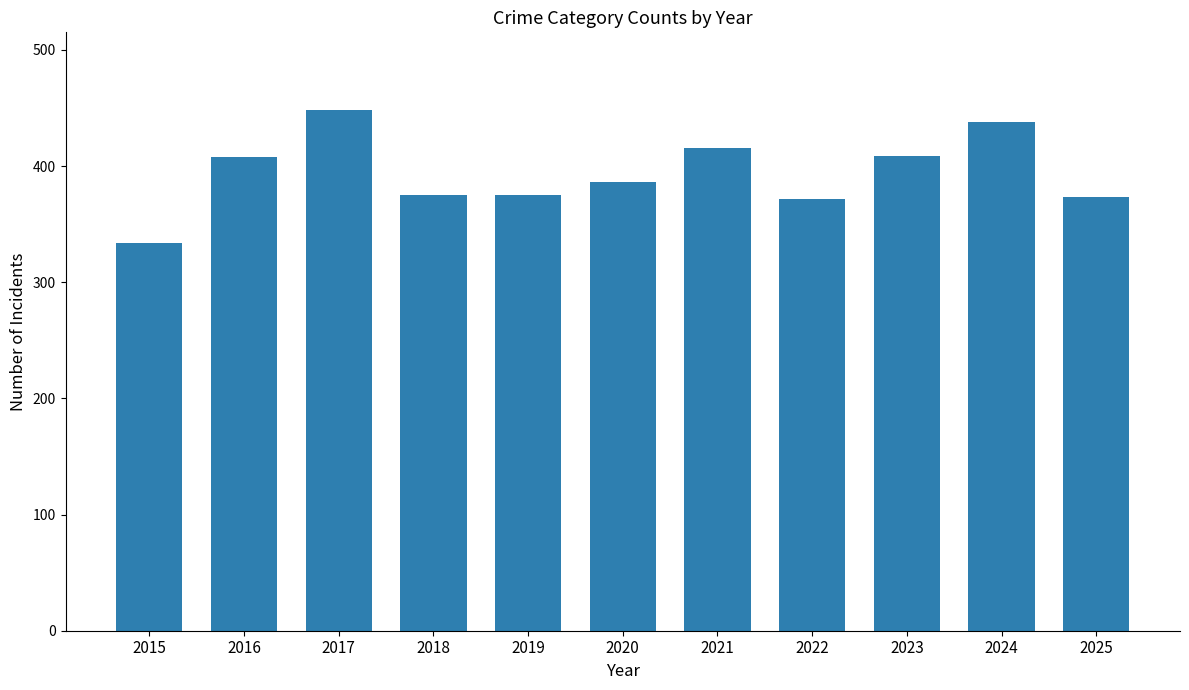

What is the approximate value at 2016, to the nearest 10?

410